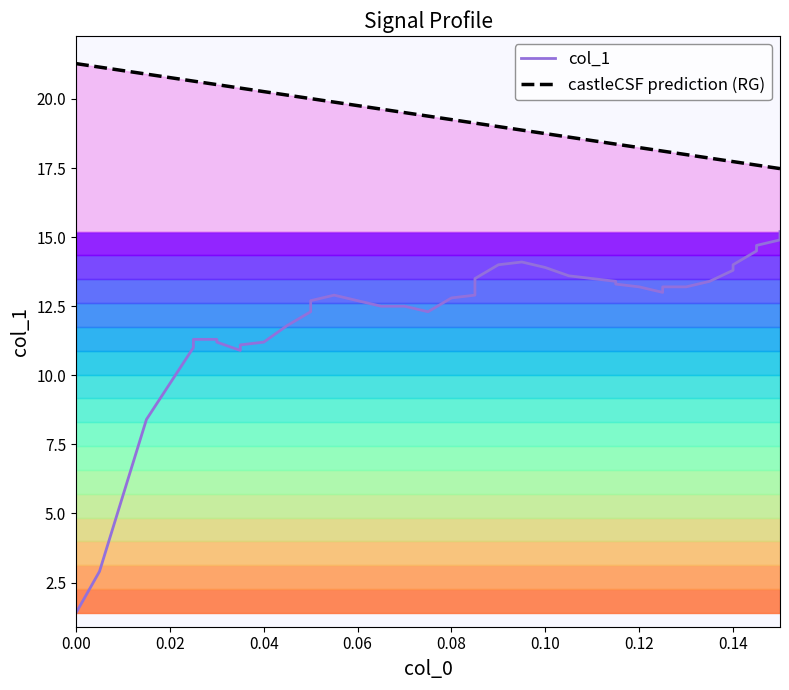

Rank the series by their average value, from highest to lowest.

castleCSF prediction (RG), col_1